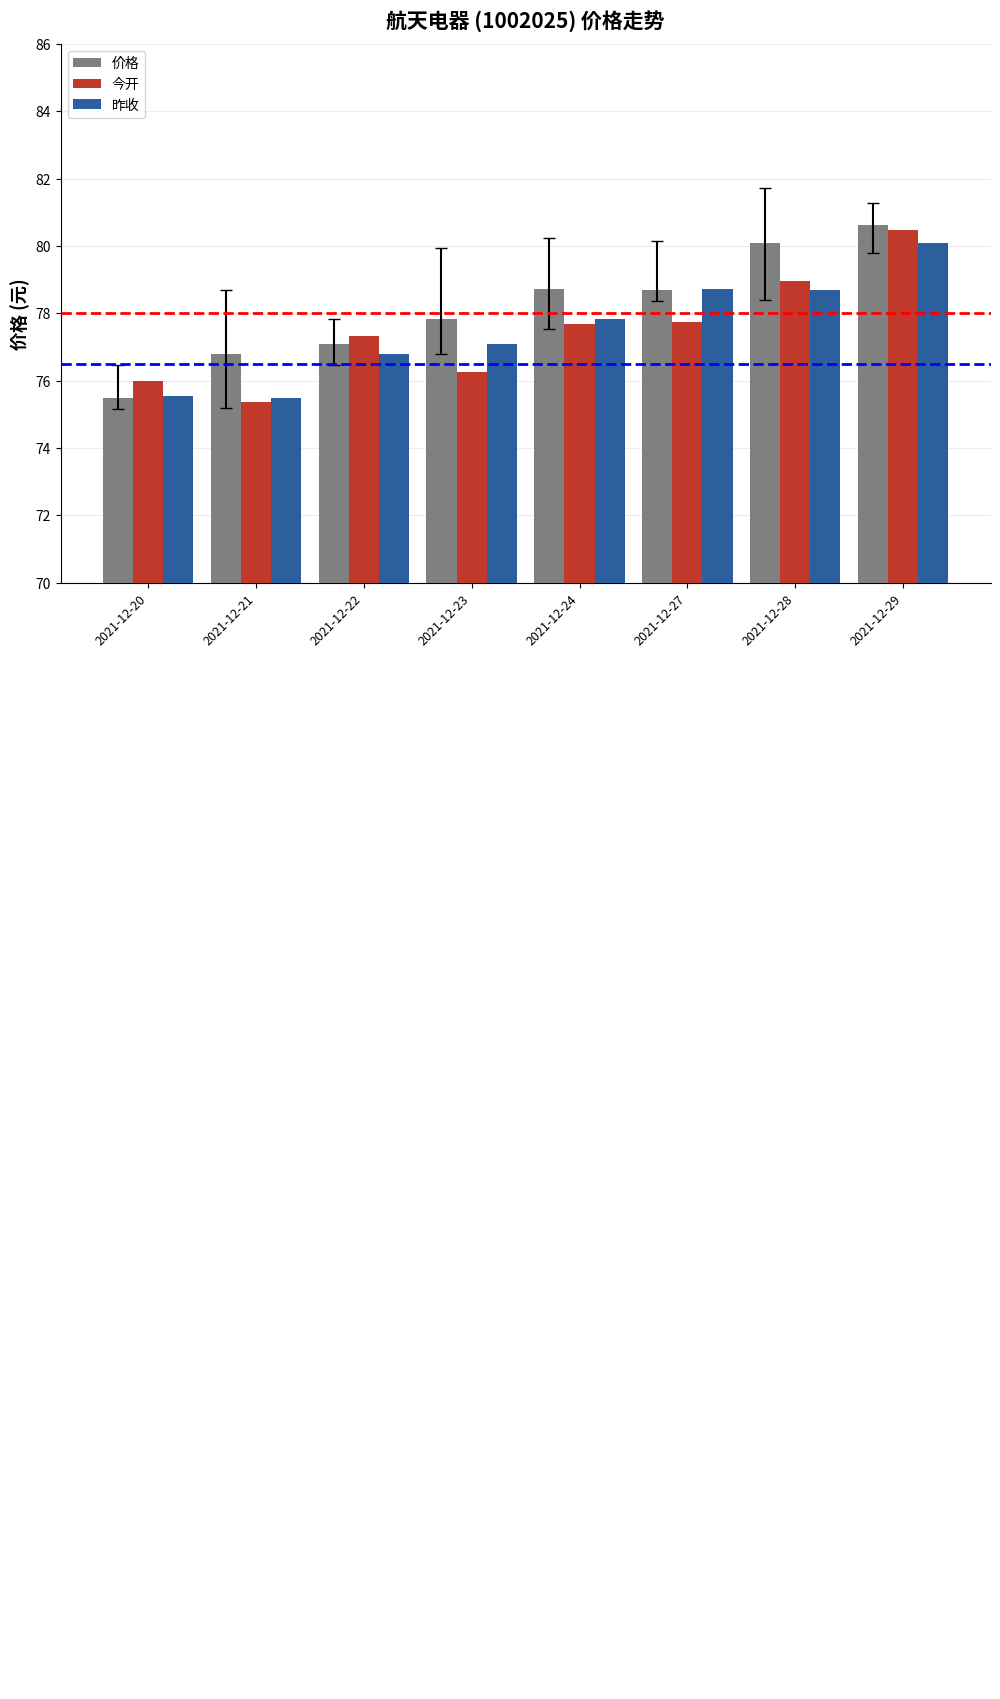

How many bars are there in total?

24